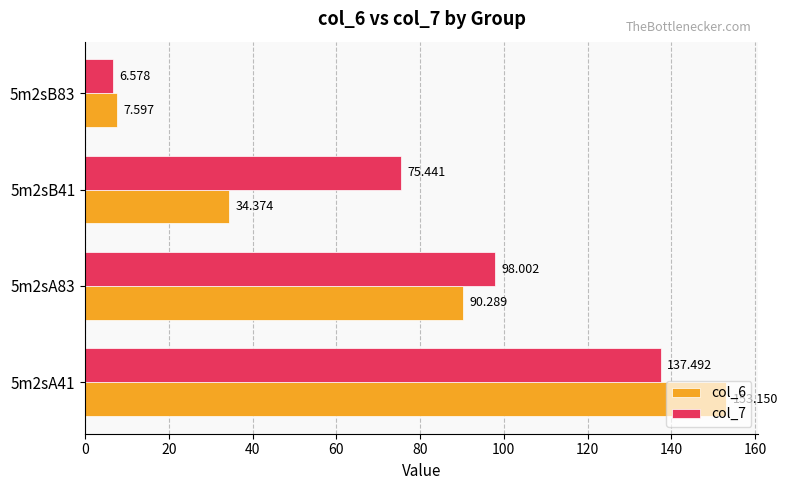

What is the difference between the maximum and second lowest values in the col_6 series?

118.8